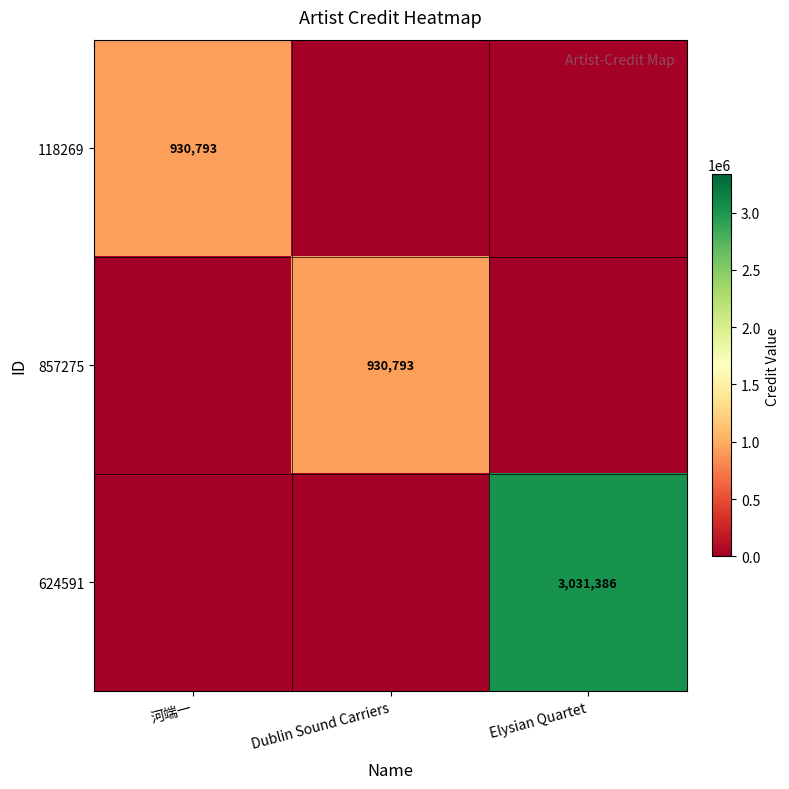

True or false: 857275 has a value of 930793 at Dublin Sound Carriers.

True